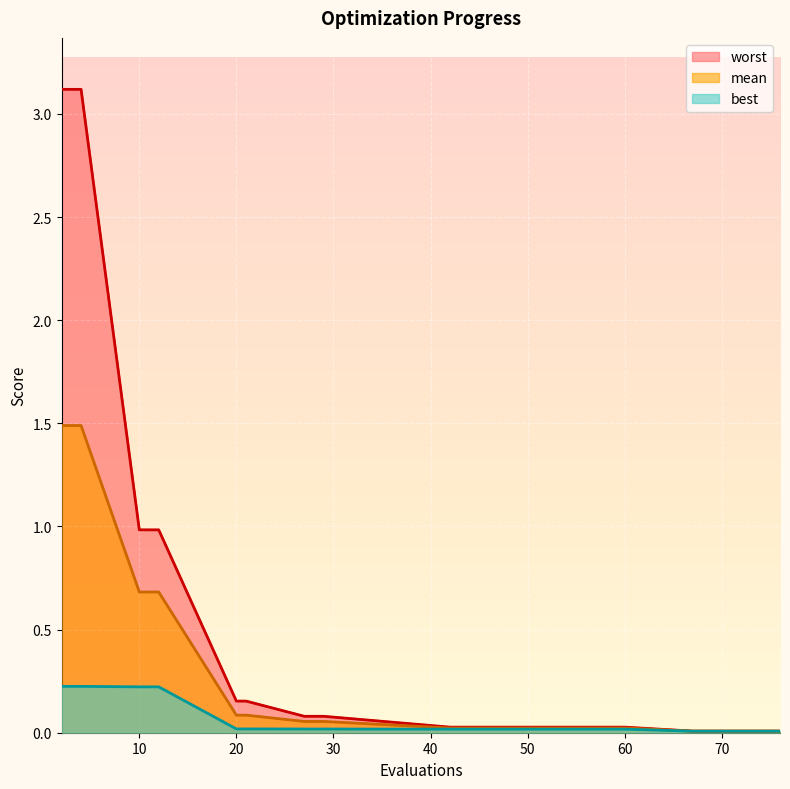

Reading left to right, list all the values displayed in this chart.

mean: 2=1.5	4=1.5	10=0.7	12=0.7	20=0.1	21=0.1	27=0.1	29=0.1	42=0.0	50=0.0	60=0.0	67=0.0	69=0.0	71=0.0	73=0.0	75=0.0	76=0.0
best: 2=0.2	4=0.2	10=0.2	12=0.2	20=0.0	21=0.0	27=0.0	29=0.0	42=0.0	50=0.0	60=0.0	67=0.0	69=0.0	71=0.0	73=0.0	75=0.0	76=0.0
worst: 2=3.1	4=3.1	10=1.0	12=1.0	20=0.2	21=0.2	27=0.1	29=0.1	42=0.0	50=0.0	60=0.0	67=0.0	69=0.0	71=0.0	73=0.0	75=0.0	76=0.0